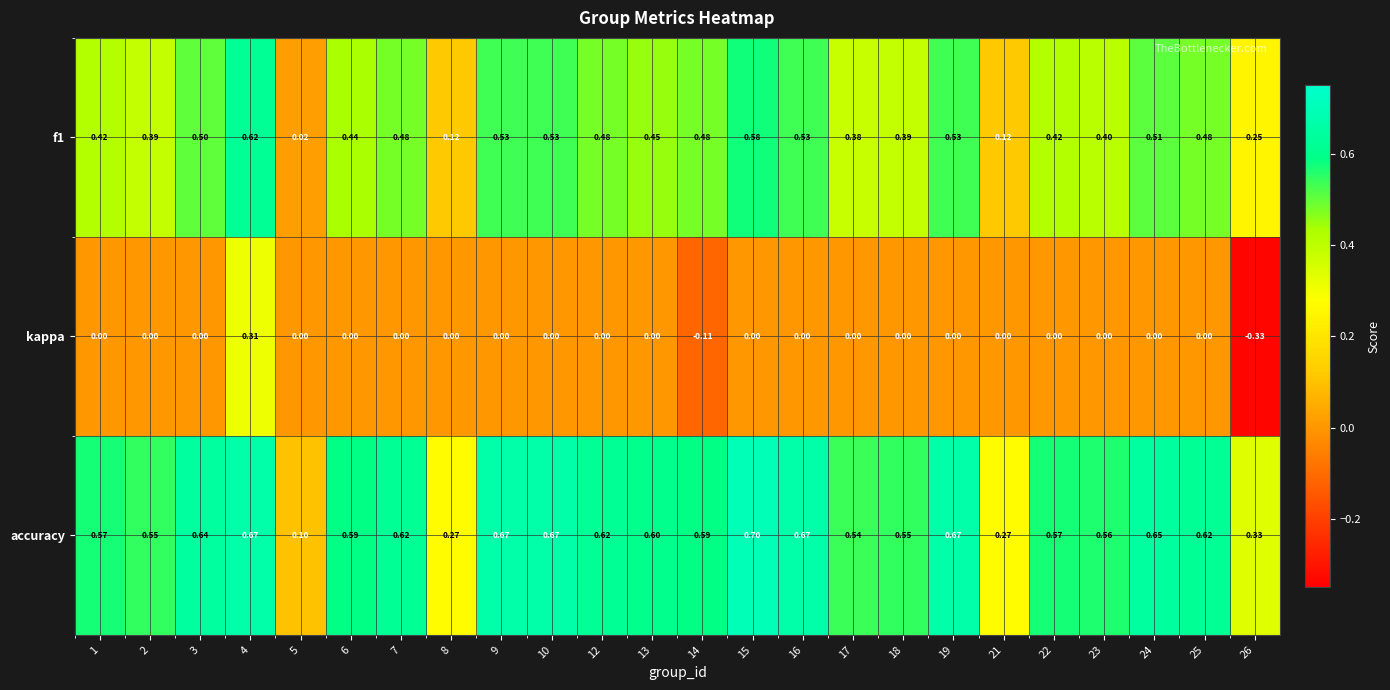

Which series has the largest range (max minus min)?

kappa